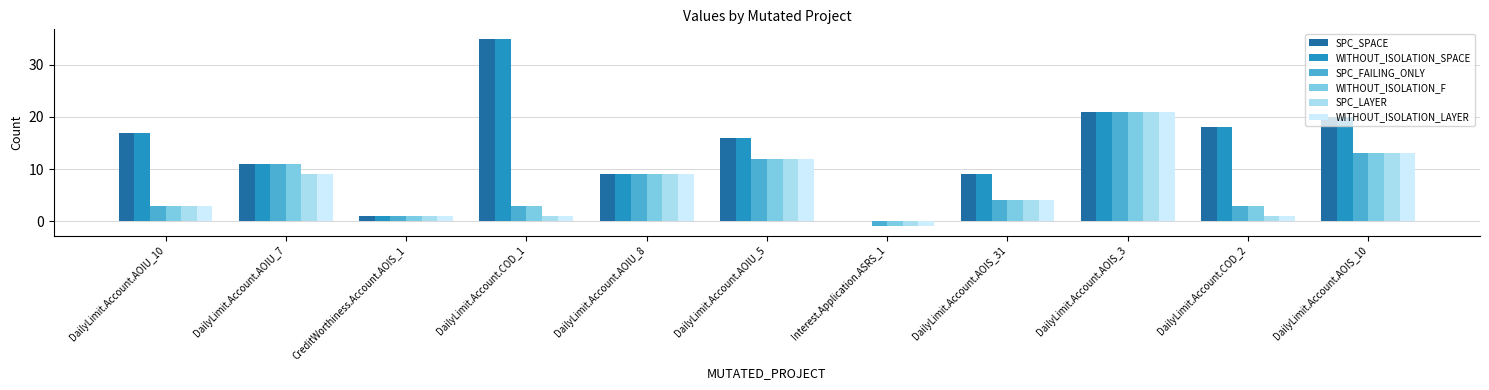

Is the value of SPC_LAYER at DailyLimit.Account.AOIS_3 greater than the value of SPC_FAILING_ONLY at CreditWorthiness.Account.AOIS_1?

Yes